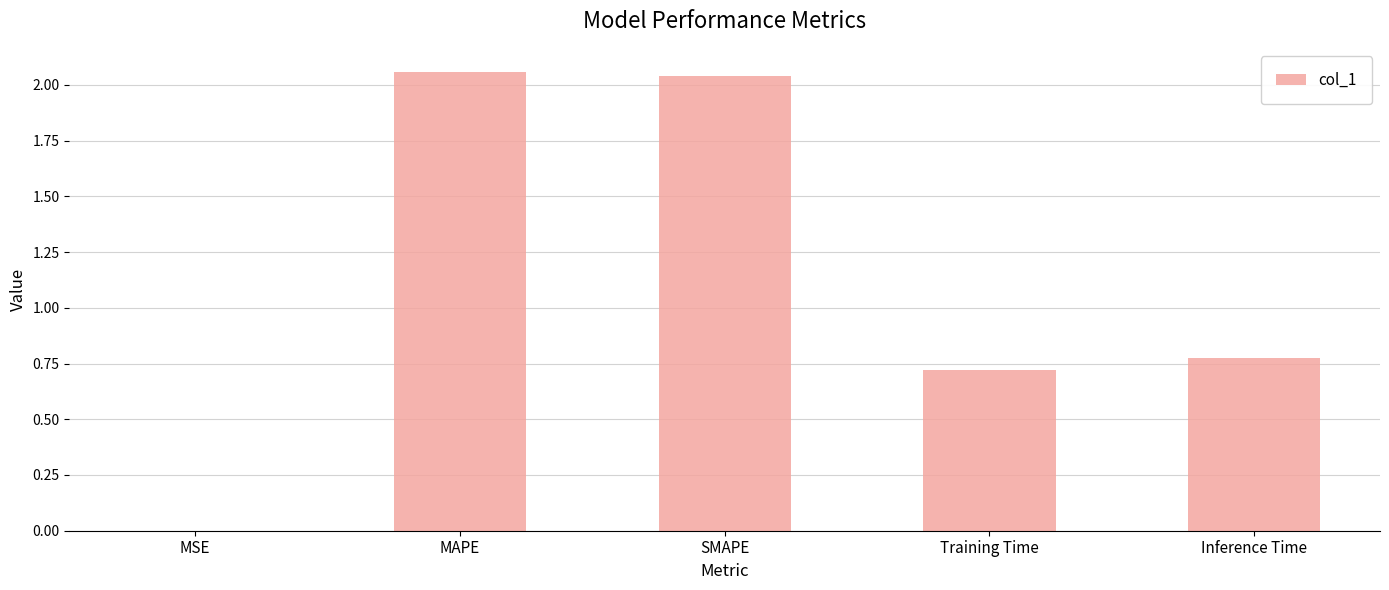

True or false: the data shows 0.7 at Training Time.

True